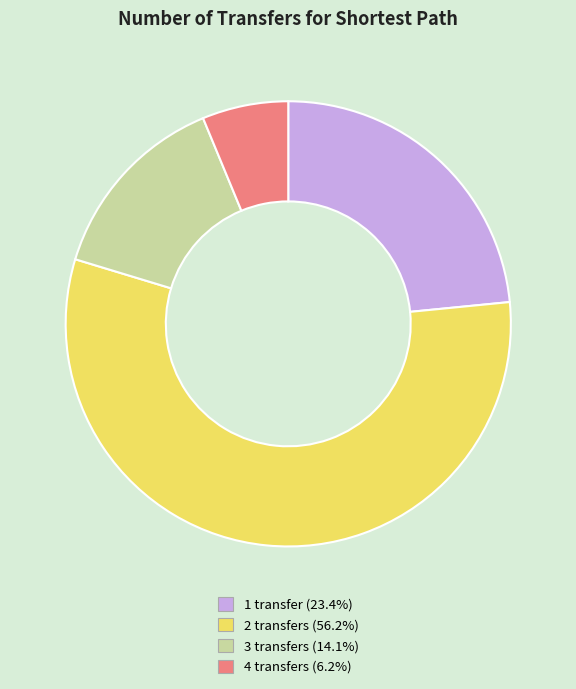

Rank the categories by value from lowest to highest.

4 transfers, 3 transfers, 1 transfer, 2 transfers